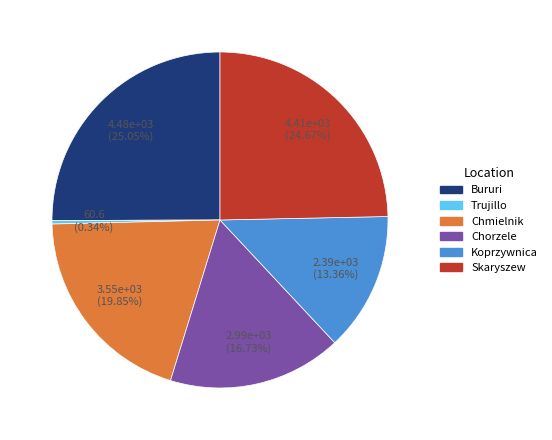

What is the smallest slice in the pie chart?

Trujillo